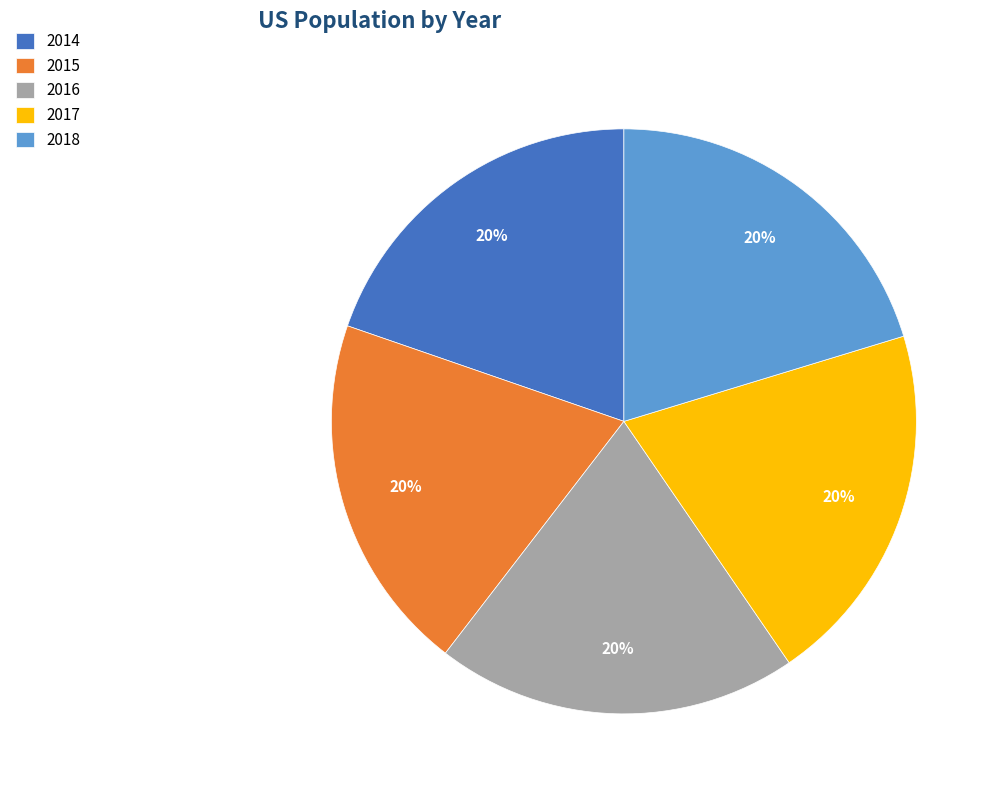

The 2017 slice represents 7% of the pie. True or false?

False